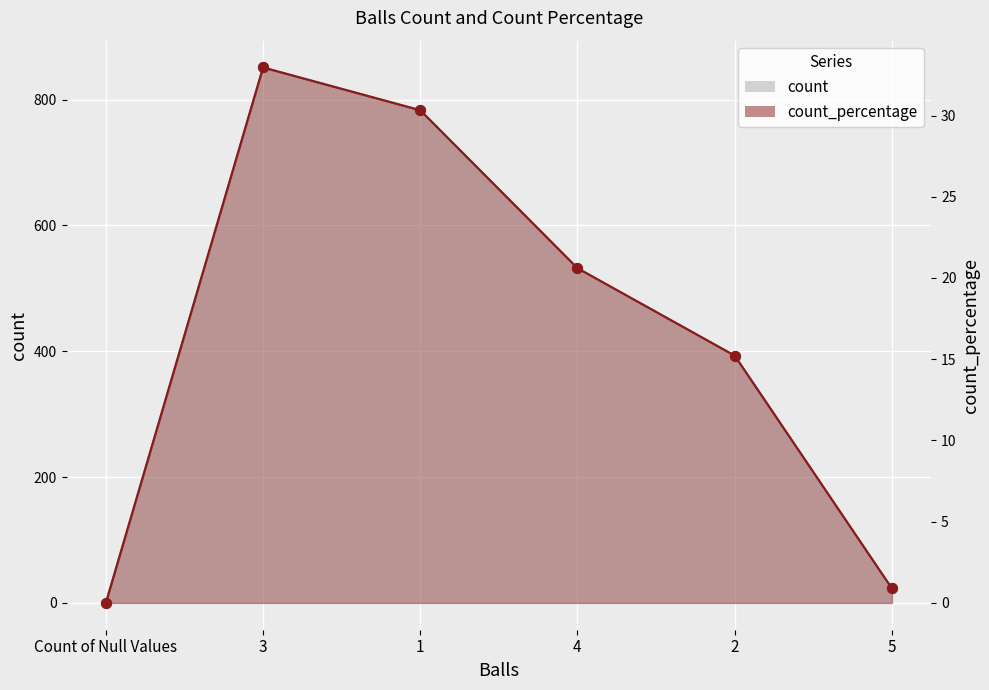

At which category is the sum across all series the highest?

3